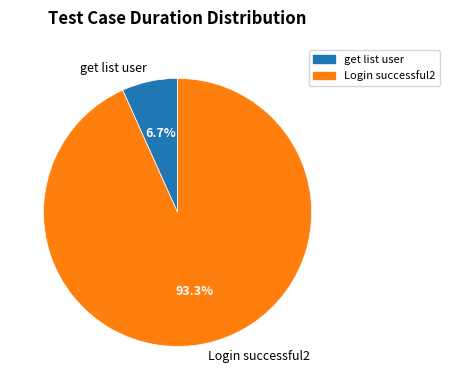

To the nearest percent, what is the combined percentage of get list user and Login successful2?

100%